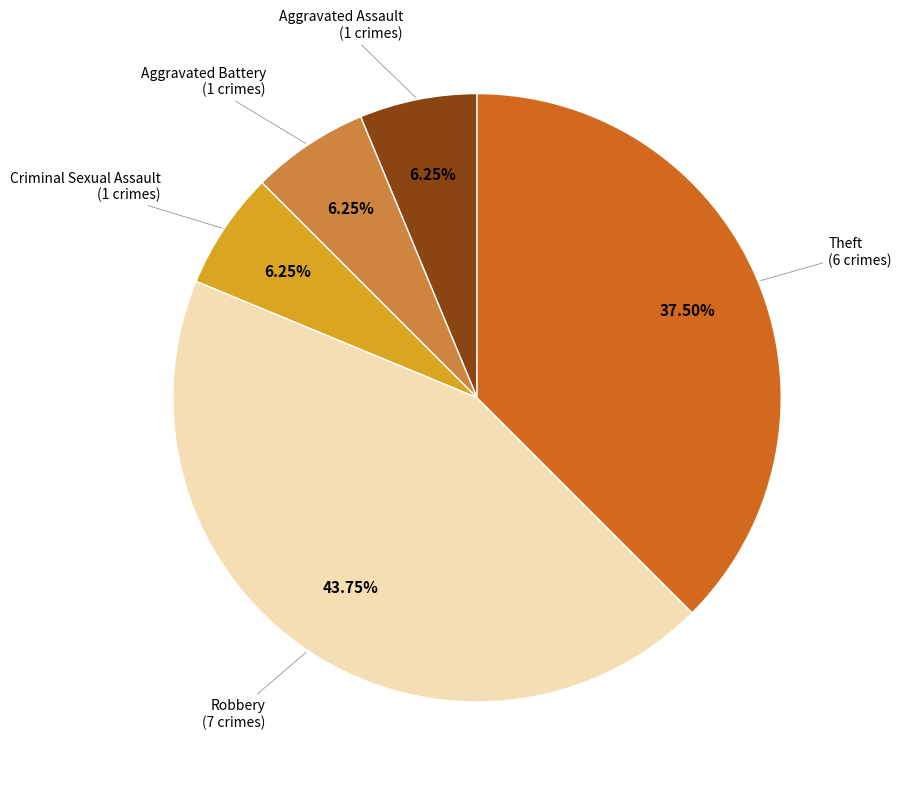

Is there any slice that represents more than half of the pie?

No